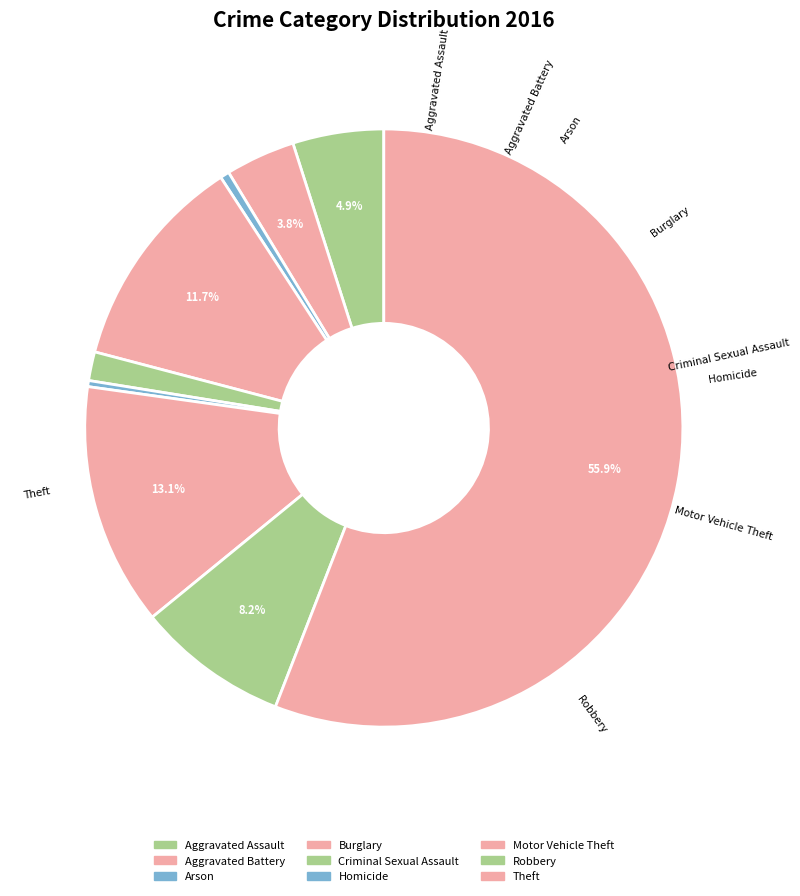

What is the total percentage of Arson and Theft?

56.4%